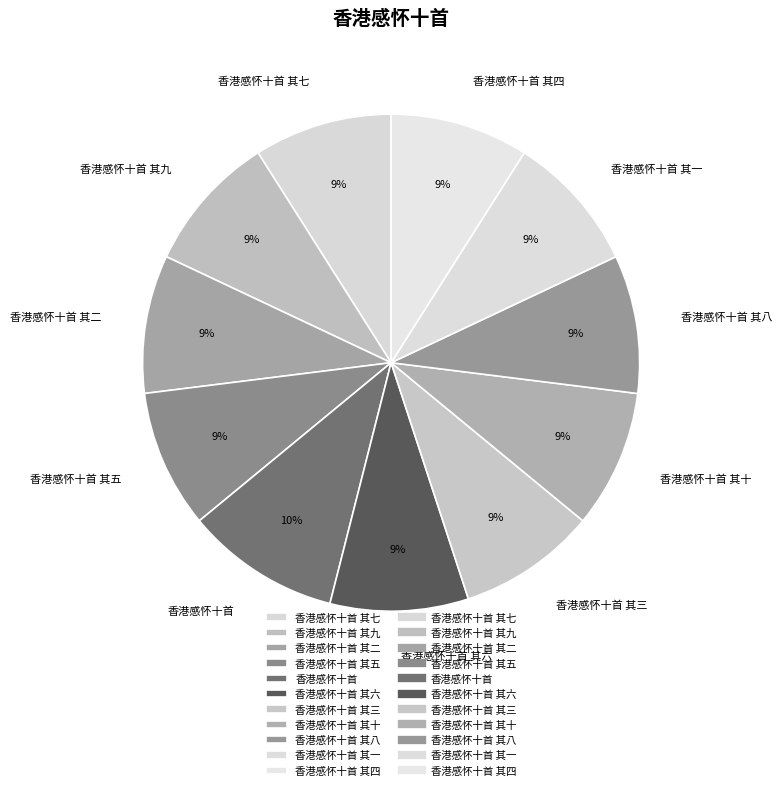

What is the largest slice in the pie chart?

香港感怀十首